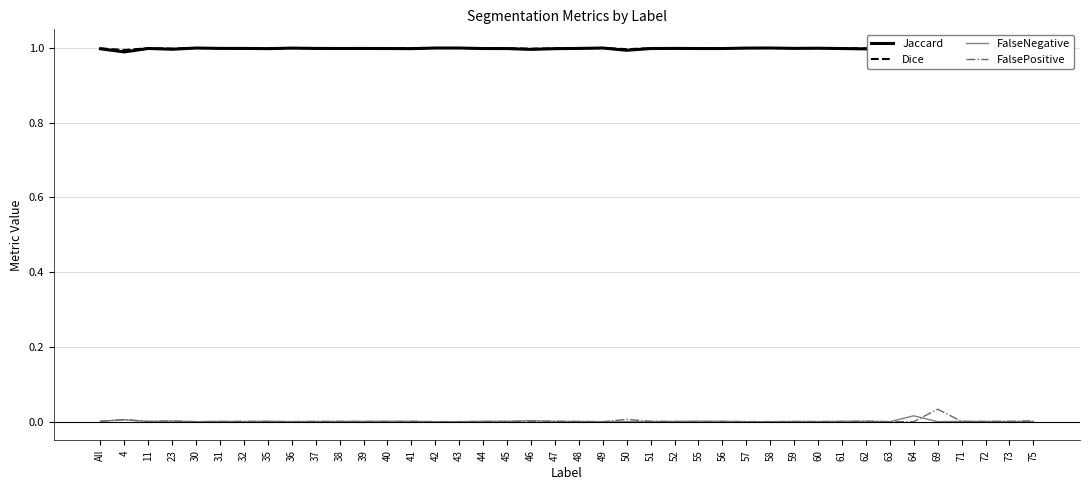

What position from the right is 41?

27